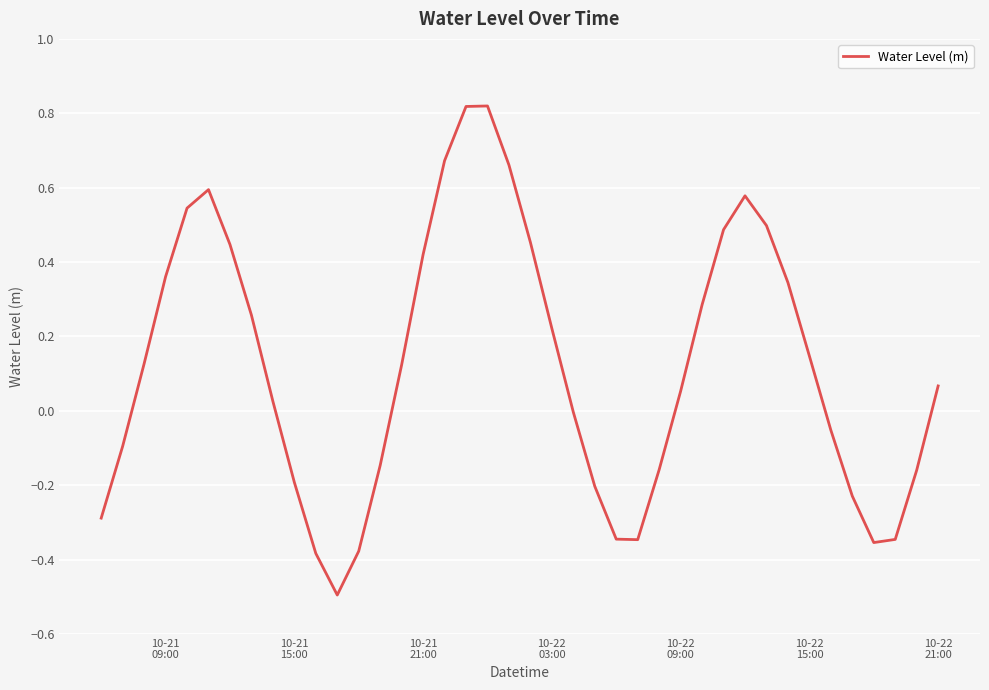

What is the minimum value shown in the chart?

-0.5